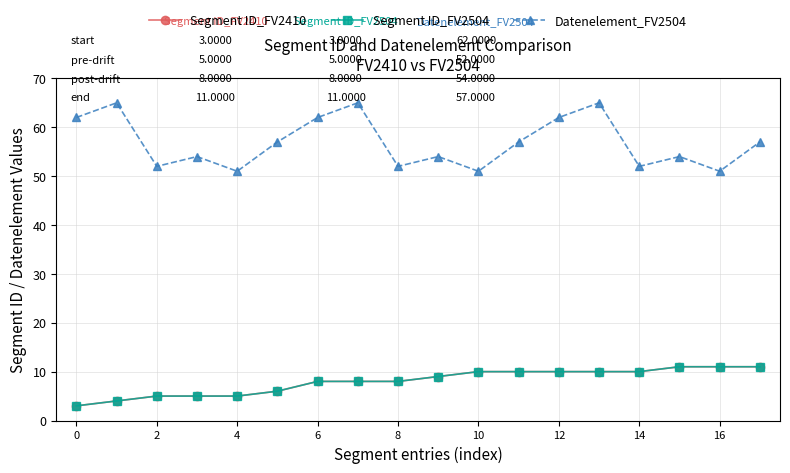

Is this an area chart (filled region under the line)?

No